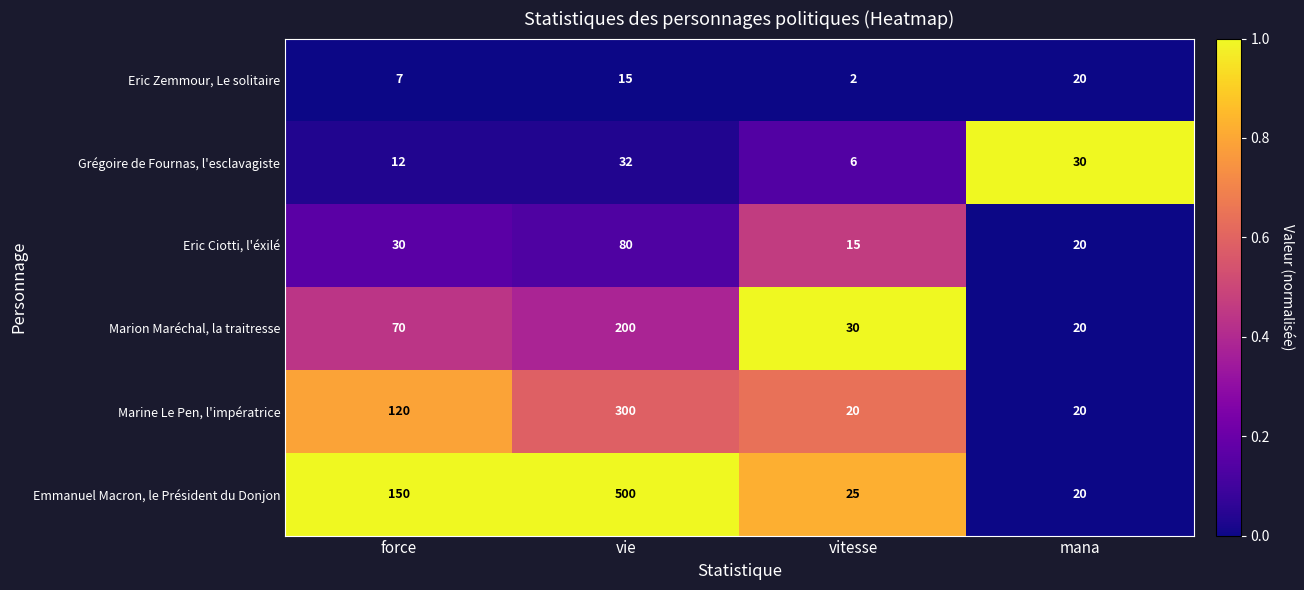

Which series has the largest total across all categories?

Emmanuel Macron, le Président du Donjon